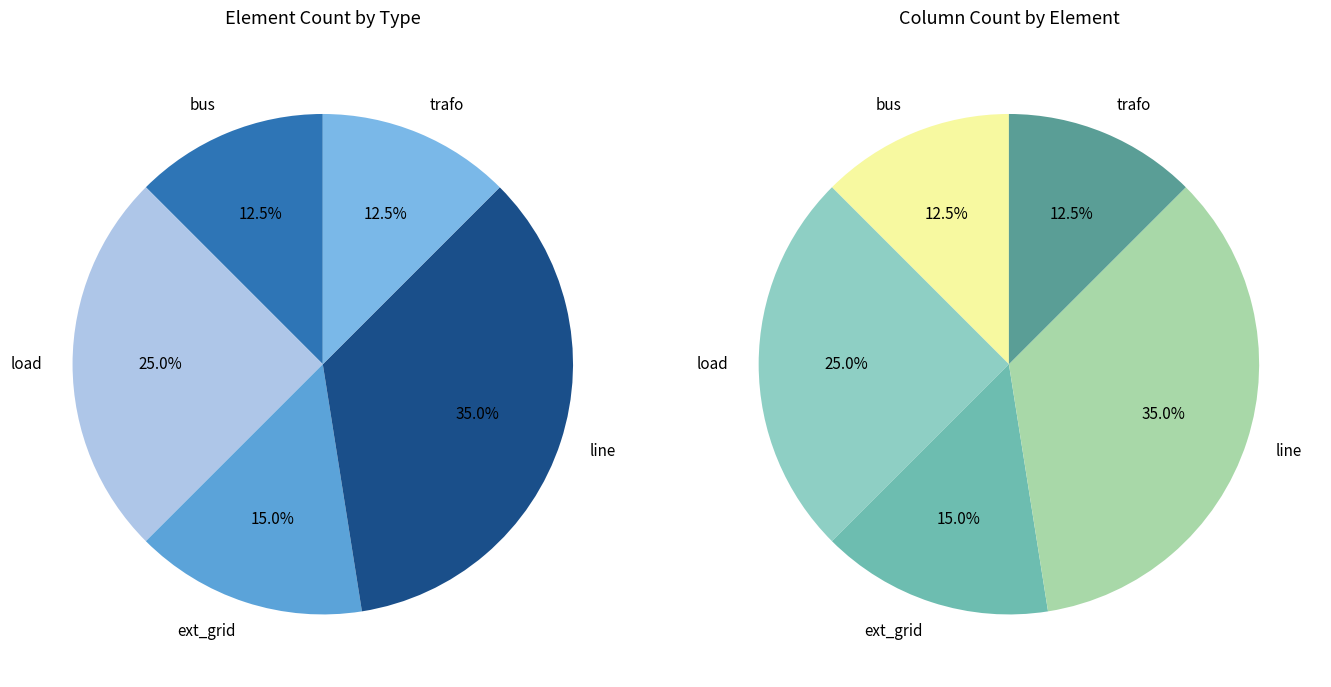

True or false: ext_grid accounts for 15% of the total.

True